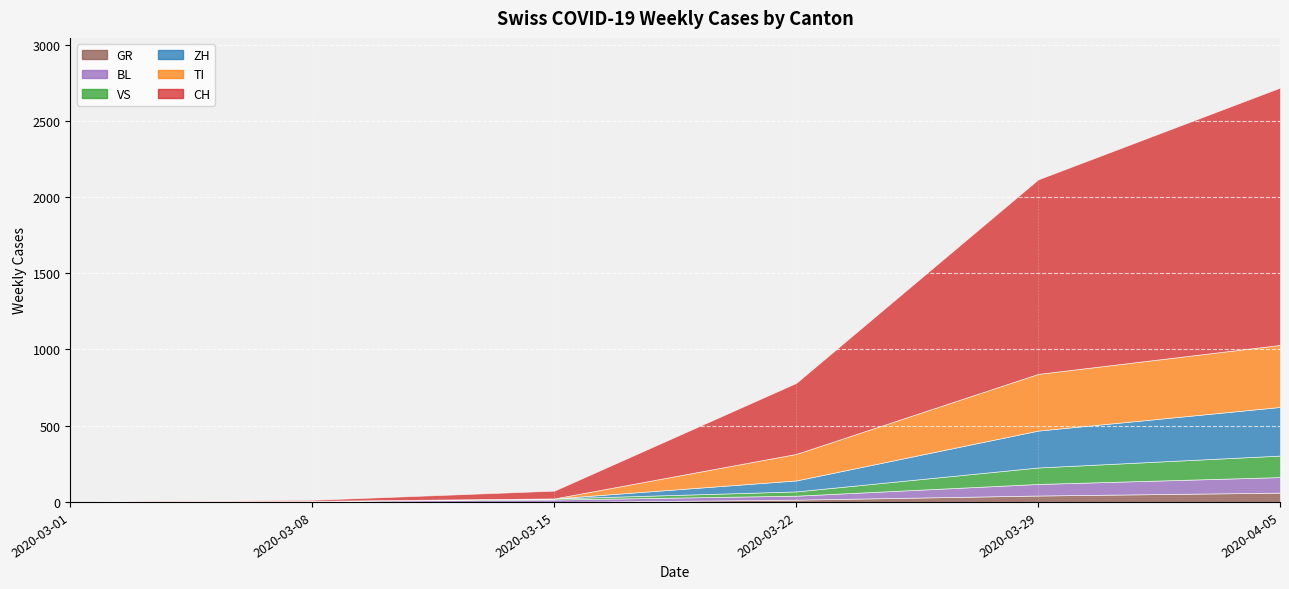

True or false: ZH and TI intersect in this chart.

False